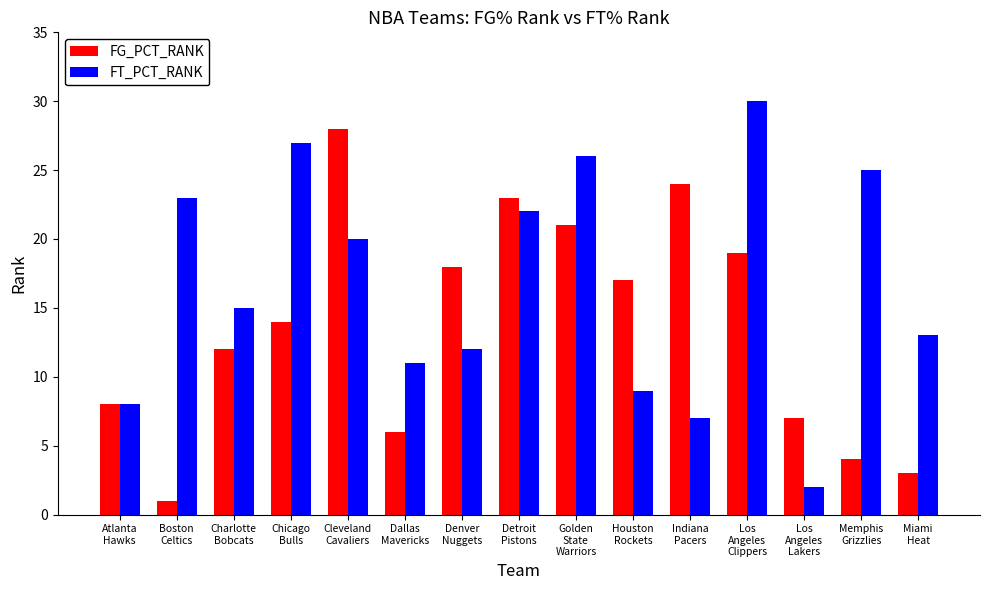

What is the label of the 1st bar from the right?

Miami
Heat